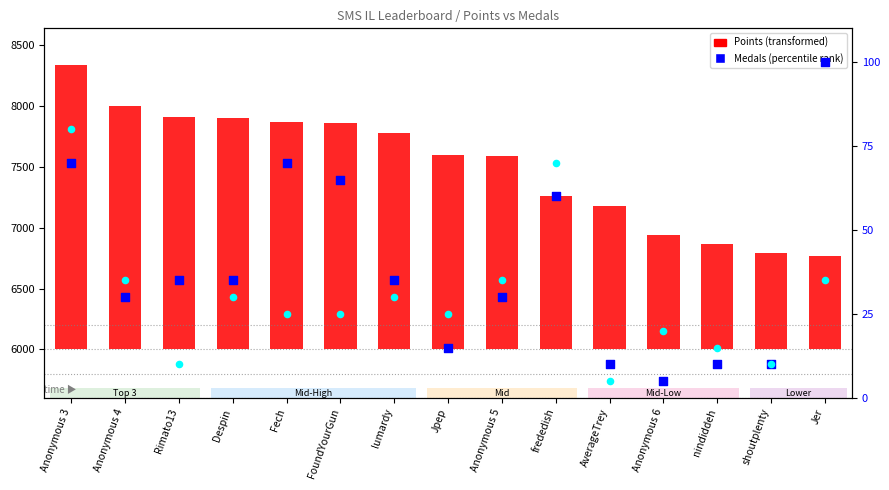

Is the value of Gold medals (scaled) at nindiddeh greater than the value of Medals (percentile) at Anonymous 6?

Yes